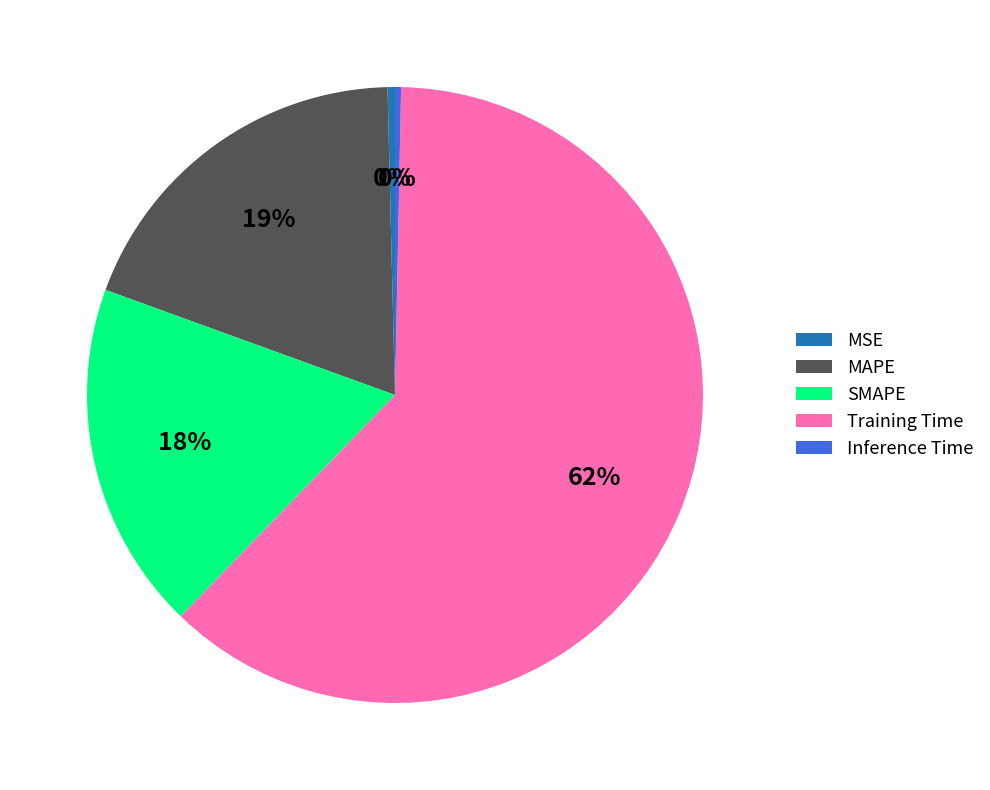

True or false: SMAPE accounts for 18% of the total.

True